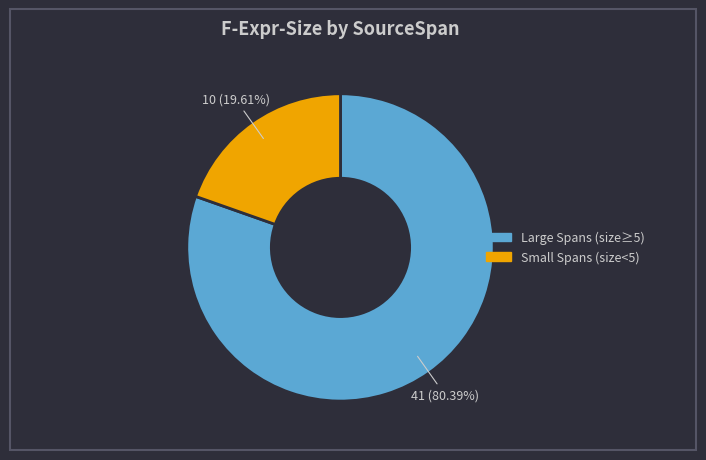

Is there a majority slice in this chart?

Yes